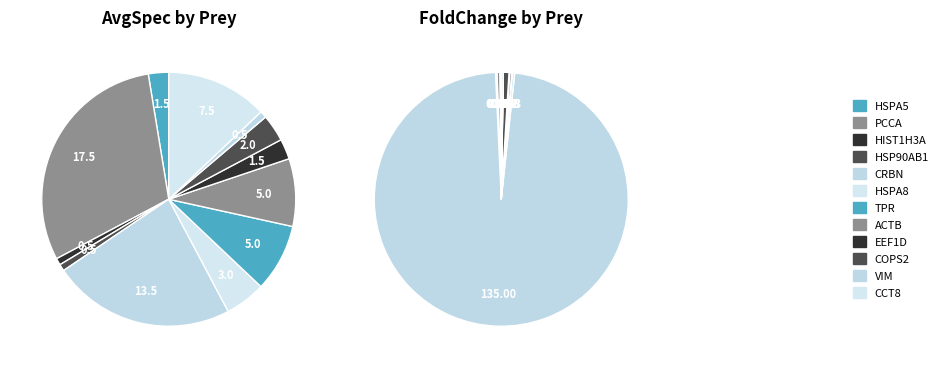

At VIM, list the series in order from smallest to largest.

FoldChange, AvgSpec